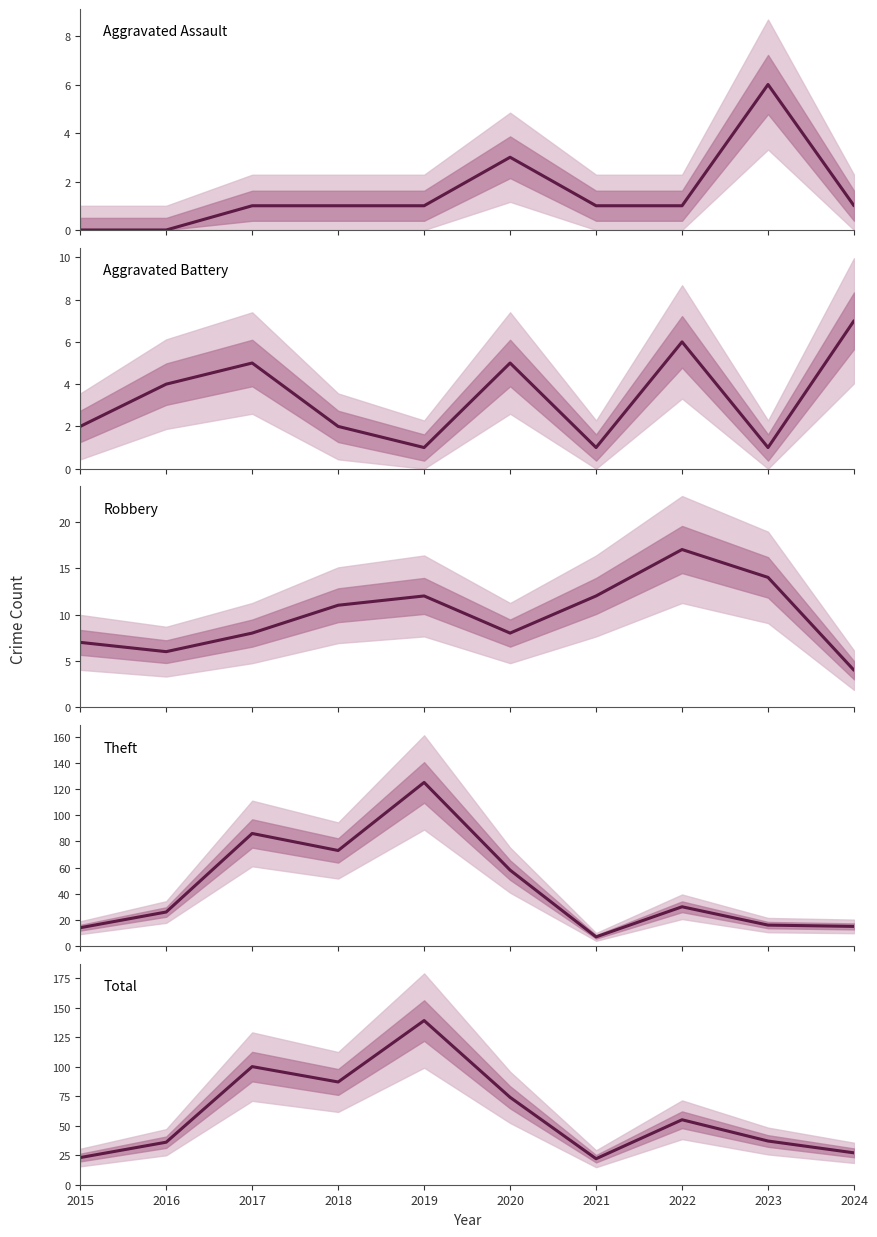

Rank the series by their maximum value, from lowest to highest.

Aggravated Assault, Aggravated Battery, Robbery, Theft, Total